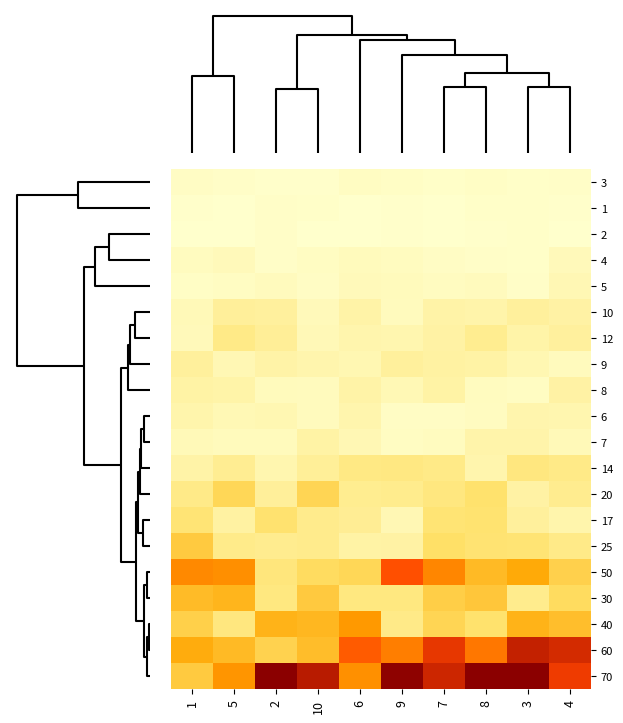

Reading left to right, what are all the values shown in this chart?

3: 1=5.7	5=4.7	2=2.8	10=2.3	6=6.7	9=5.6	7=3.2	8=5.1	3=3.8	4=4.2
1: 1=2.1	5=1.5	2=3.9	10=3.1	6=1.5	9=2.8	7=1.2	8=3.6	3=3.2	4=2.8
2: 1=1.1	5=1.5	2=3.9	10=1.9	6=1.6	9=2.3	7=1.9	8=2.6	3=3.5	4=1.6
4: 1=8.5	5=11.7	2=4.5	10=7.0	6=10.3	9=9.2	7=5.7	8=3.9	3=3.6	4=11.5
5: 1=5.5	5=7.1	2=9.9	10=6.2	6=12.0	9=10.6	7=7.7	8=10.2	3=4.4	4=14.9
10: 1=12.2	5=29.8	2=28.3	10=11.9	6=22.3	9=9.7	7=23.1	8=20.5	3=29.5	4=24.2
12: 1=12.0	5=40.9	2=32.0	10=13.5	6=19.2	9=18.6	7=24.5	8=35.9	3=21.4	4=27.8
9: 1=28.7	5=15.5	2=23.0	10=19.3	6=15.8	9=29.3	7=25.5	8=23.3	3=15.9	4=9.5
8: 1=23.2	5=21.8	2=11.2	10=9.4	6=22.3	9=14.5	7=23.2	8=8.6	3=7.1	4=24.1
6: 1=19.5	5=14.0	2=16.6	10=9.9	6=18.8	9=5.7	7=6.3	8=7.9	3=19.1	4=18.4
7: 1=13.0	5=11.1	2=10.9	10=23.8	6=15.8	9=7.3	7=8.5	8=20.4	3=20.9	4=12.4
14: 1=22.4	5=34.8	2=17.8	10=31.4	6=43.4	9=44.1	7=40.9	8=18.7	3=45.5	4=41.1
20: 1=40.5	5=68.9	2=30.0	10=70.5	6=35.5	9=37.6	7=46.0	8=56.0	3=24.5	4=36.2
17: 1=51.3	5=25.3	2=55.3	10=38.0	6=34.2	9=15.3	7=51.8	8=53.7	3=29.3	4=20.0
25: 1=81.6	5=38.9	2=36.9	10=38.6	6=23.3	9=24.2	7=59.4	8=52.7	3=52.3	4=40.0
50: 1=136.5	5=132.1	2=47.2	10=63.6	6=68.5	9=171.5	7=138.3	8=97.2	3=114.1	4=75.6
30: 1=96.8	5=102.9	2=44.7	10=82.8	6=44.9	9=44.5	7=78.4	8=85.4	3=37.3	4=64.2
40: 1=75.7	5=45.8	2=104.3	10=99.8	6=126.2	9=40.4	7=70.6	8=56.1	3=104.4	4=93.9
60: 1=111.3	5=97.6	2=73.7	10=94.9	6=163.9	9=142.4	7=189.8	8=146.6	3=207.6	4=199.8
70: 1=81.9	5=129.1	2=236.3	10=213.7	6=131.0	9=234.3	7=203.4	8=236.2	3=236.9	4=185.6